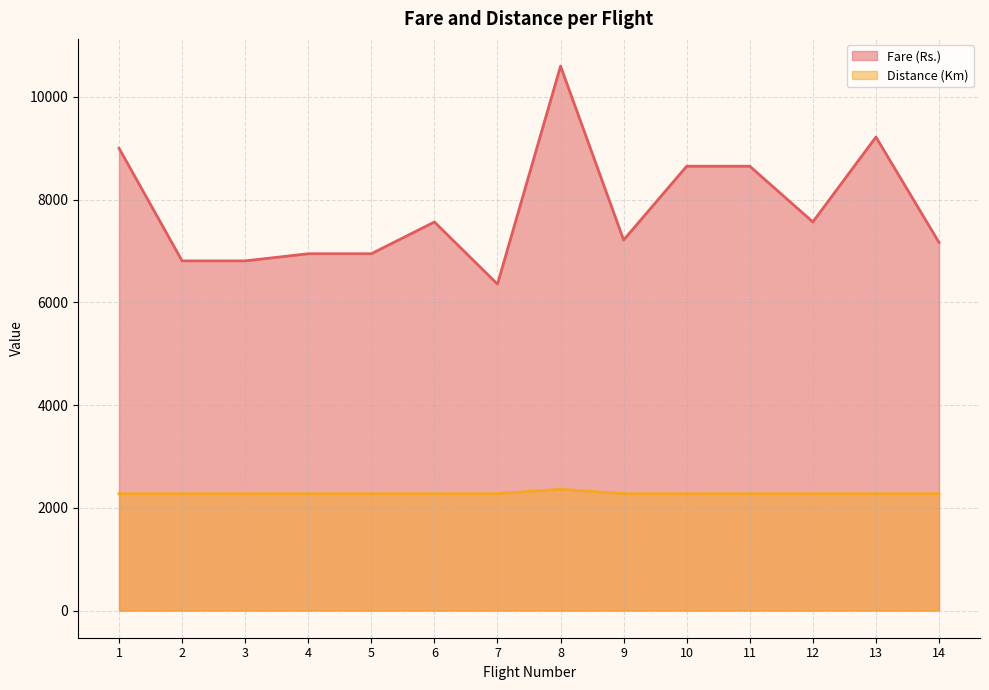

Between 9 and 10, which is larger?

10